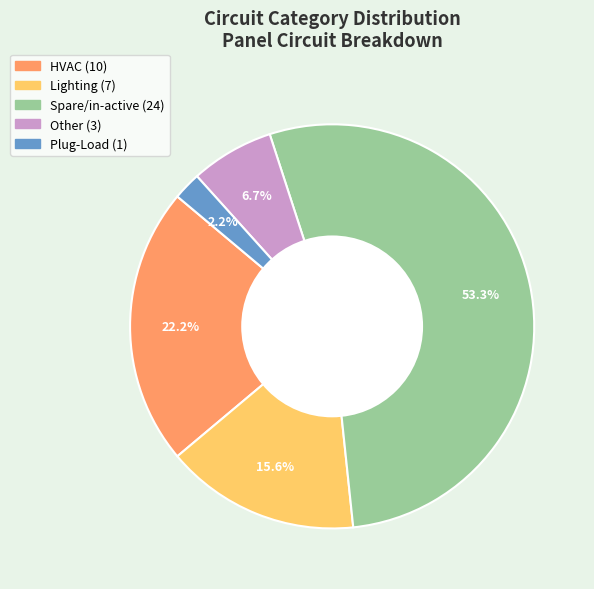

Between Spare/in-active and HVAC, which is larger?

Spare/in-active